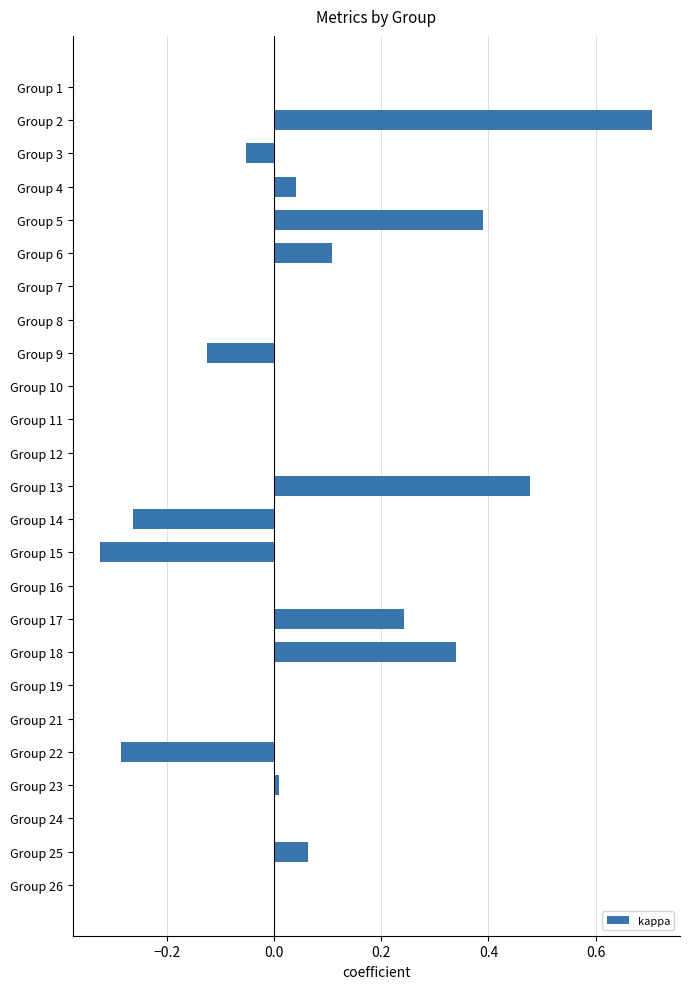

Which label corresponds to the largest value in the chart?

Group 2